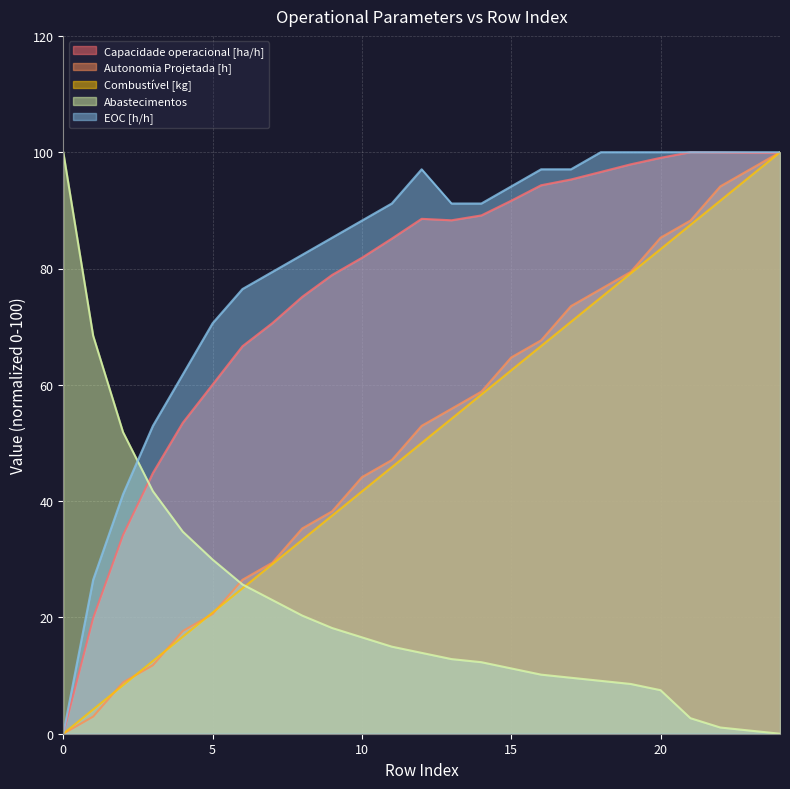

Reading left to right, what are all the values shown in this chart?

Capacidade operacional [ha/h]: 0.0	19.9	34.2	44.8	53.5	60.0	66.6	70.6	75.1	78.9	81.8	85.1	88.5	88.3	89.1	91.7	94.3	95.3	96.6	97.9	99.0	100.0	100.0	99.9	99.9
Autonomia Projetada [h]: 0.0	2.9	8.8	11.8	17.6	20.6	26.5	29.4	35.3	38.2	44.1	47.1	52.9	55.9	58.8	64.7	67.6	73.5	76.5	79.4	85.3	88.2	94.1	97.1	100.0
Combustível [kg]: 0.0	4.2	8.3	12.5	16.7	20.8	25.0	29.2	33.3	37.5	41.7	45.8	50.0	54.2	58.3	62.5	66.7	70.8	75.0	79.2	83.3	87.5	91.7	95.8	100.0
Abastecimentos: 100.0	68.4	51.9	41.7	34.8	29.9	25.7	23.0	20.3	18.2	16.6	15.0	13.9	12.8	12.3	11.2	10.2	9.6	9.1	8.6	7.5	2.7	1.1	0.5	0.0
EOC [h/h]: 0.0	26.5	41.2	52.9	61.8	70.6	76.5	79.4	82.4	85.3	88.2	91.2	97.1	91.2	91.2	94.1	97.1	97.1	100.0	100.0	100.0	100.0	100.0	100.0	100.0